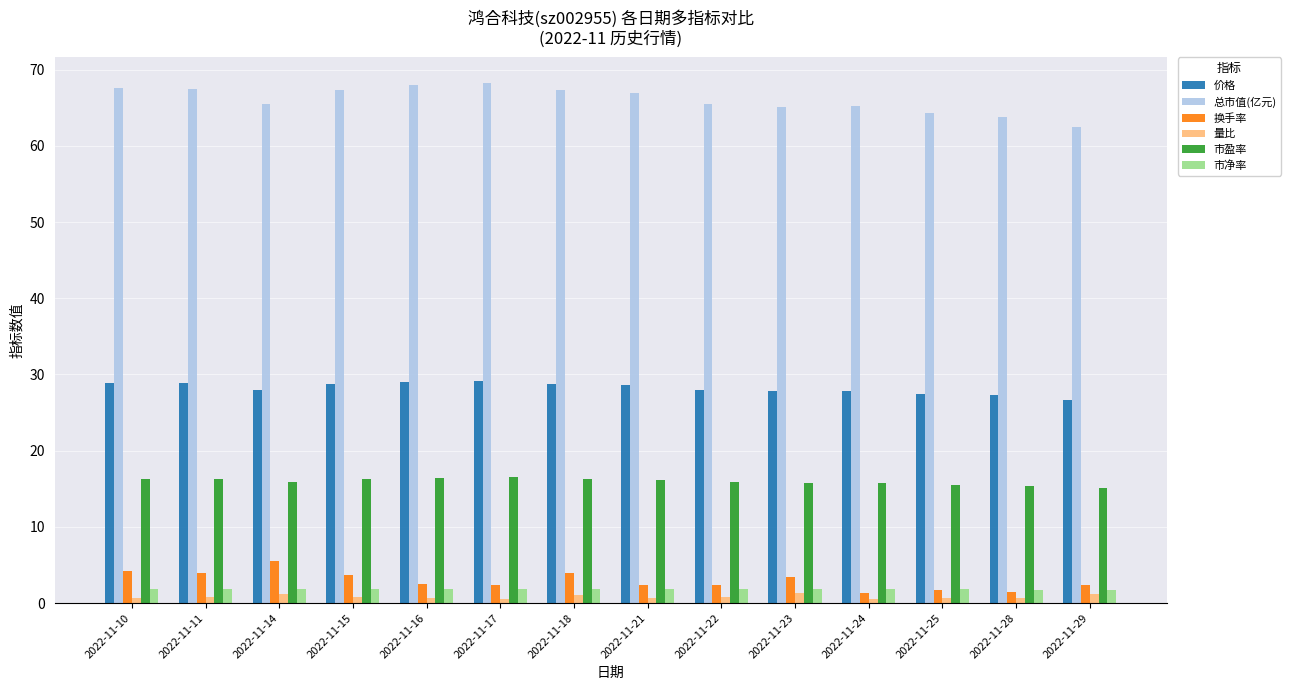

What is the smallest value displayed?

0.5